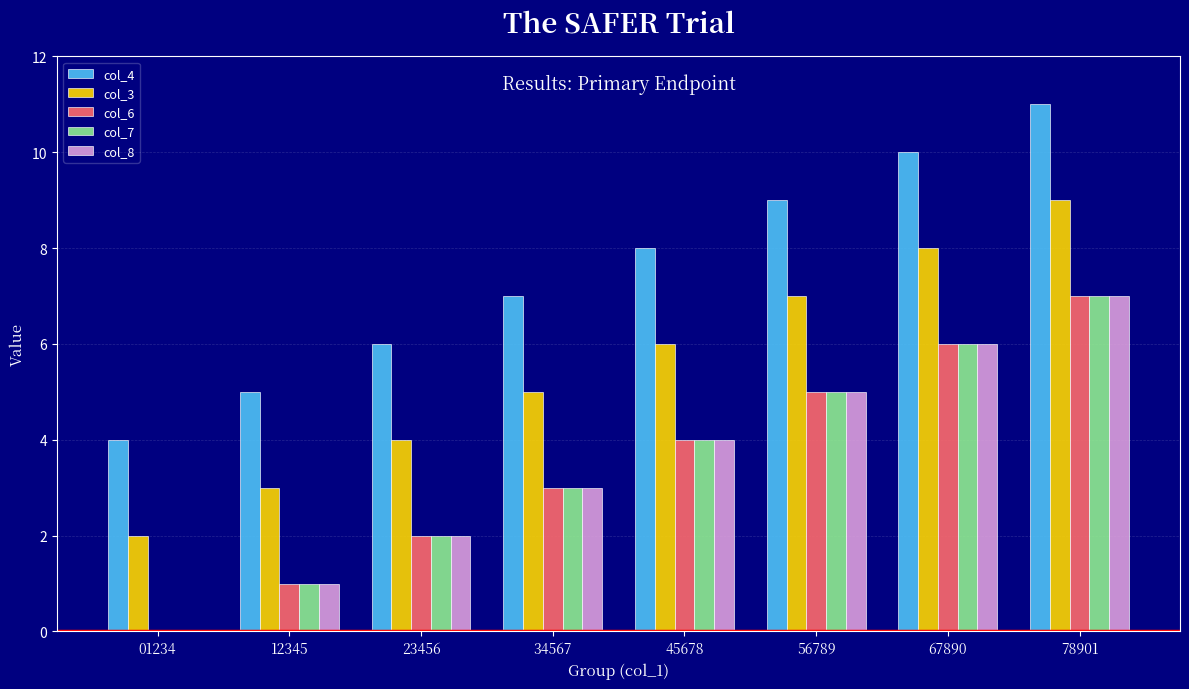

How many groups of bars are there?

8